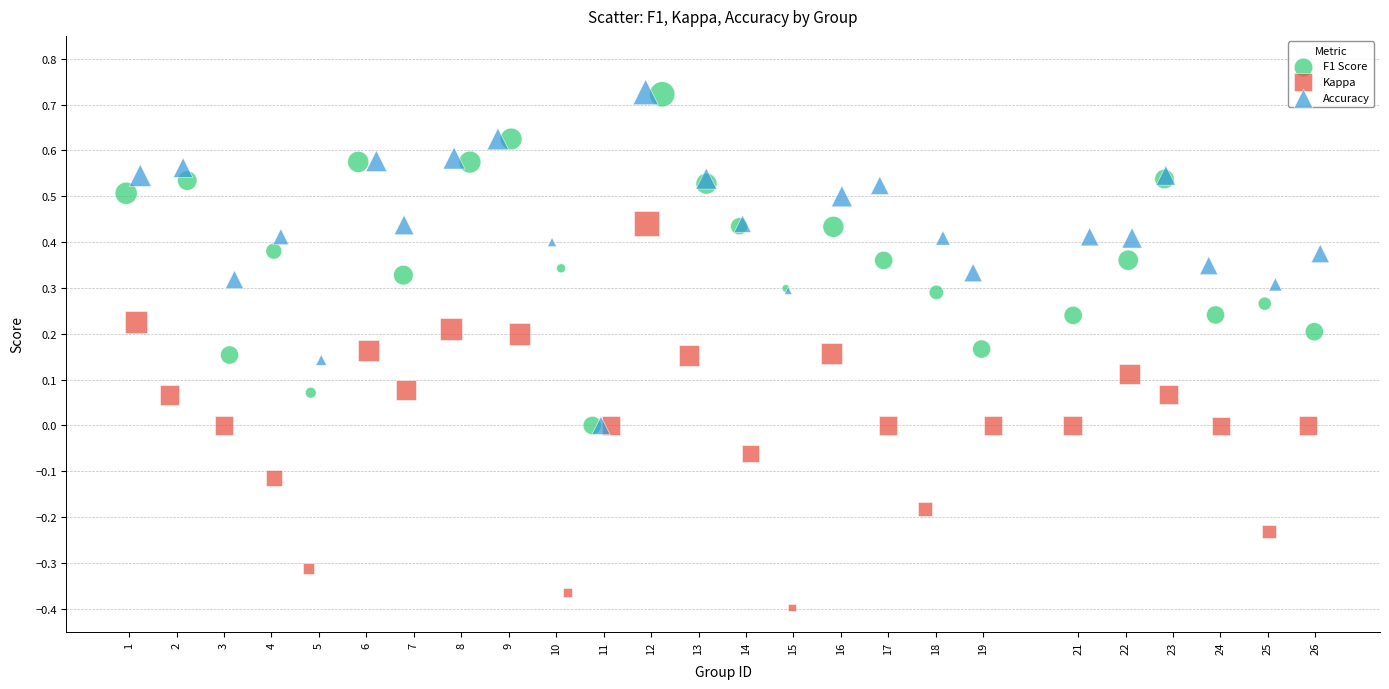

Which series has the largest Y range (max minus min)?

Kappa